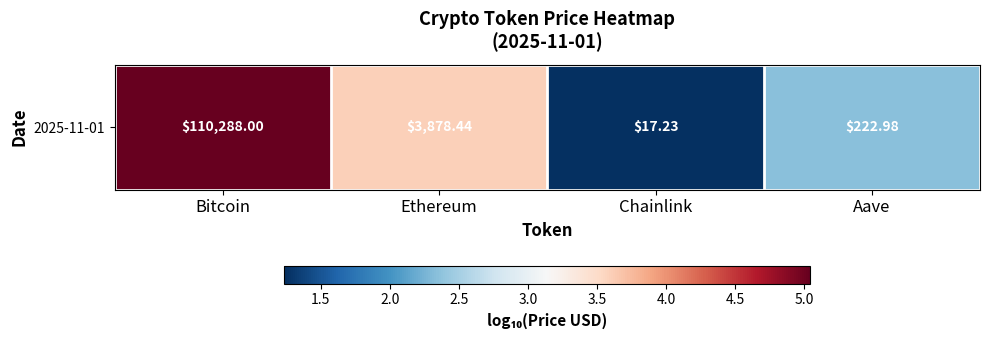

What is the ratio of the value at Aave to the value at Bitcoin?

0.5